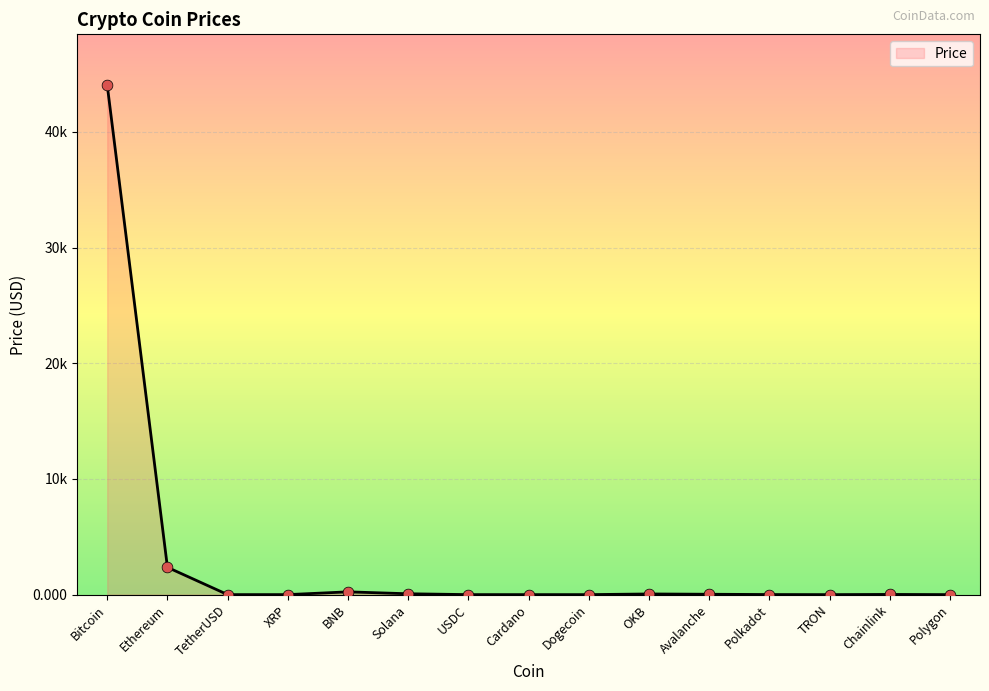

What is the change in value from TRON to Polygon?

+0.8